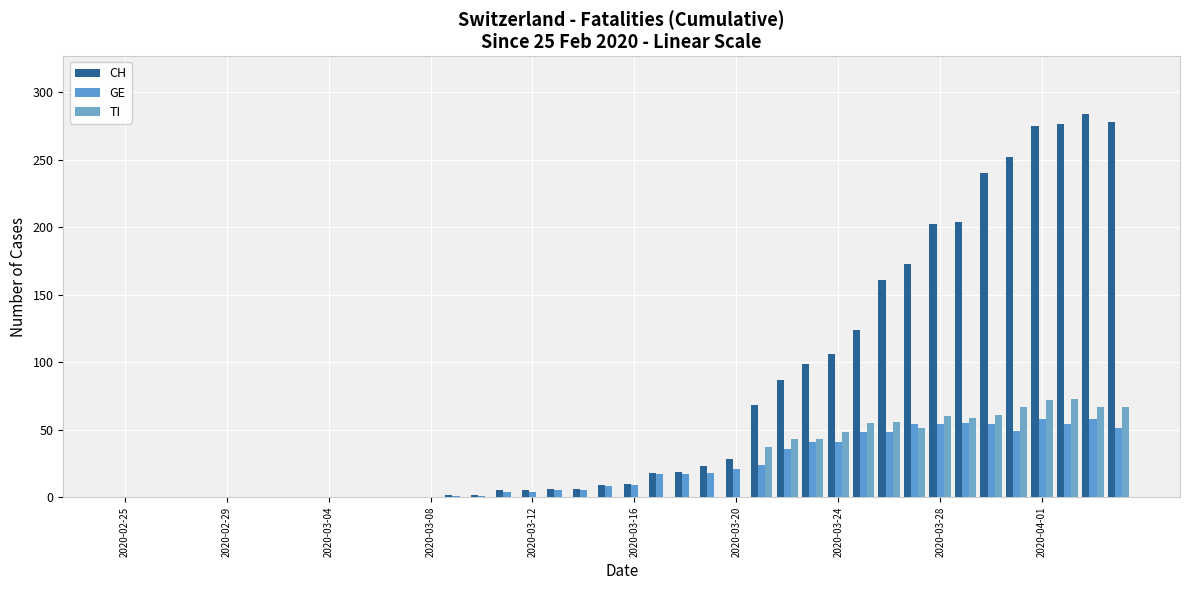

How many values in the TI series exceed 0?

15